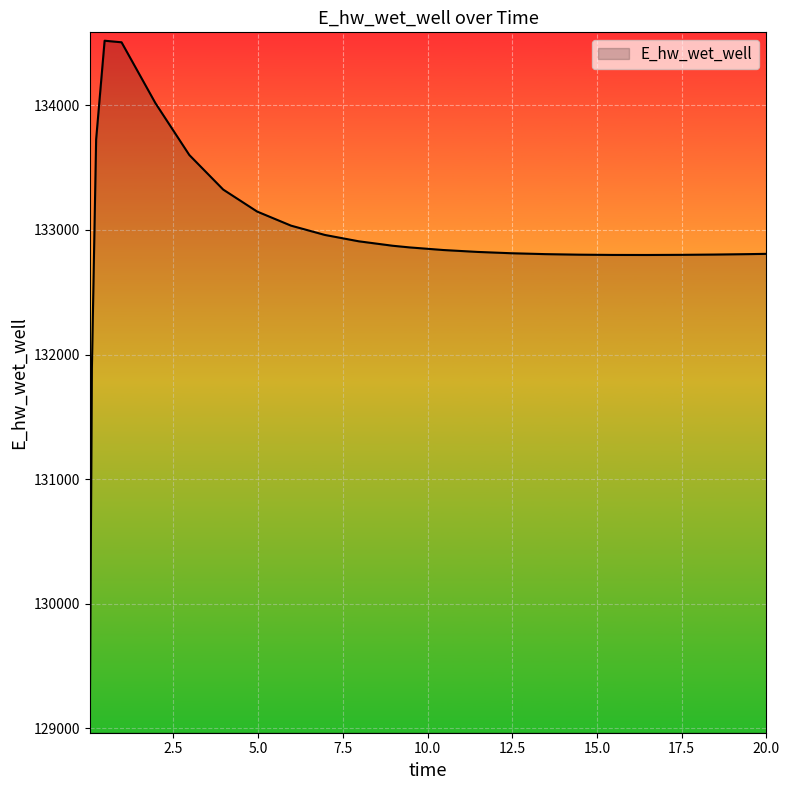

What is the difference between the maximum and minimum values?

5489.1